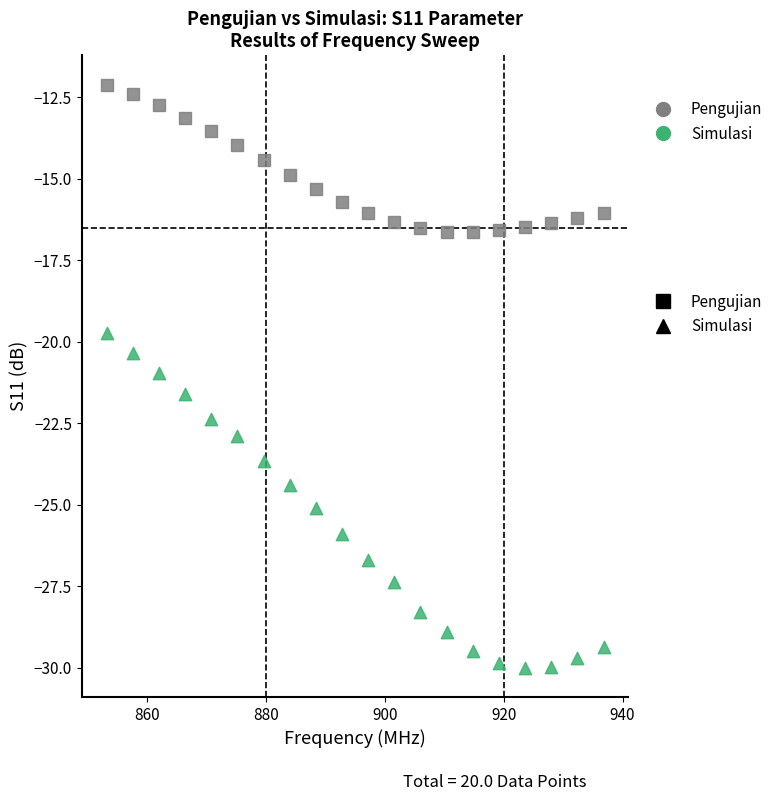

Which series reaches the maximum Y coordinate?

Pengujian